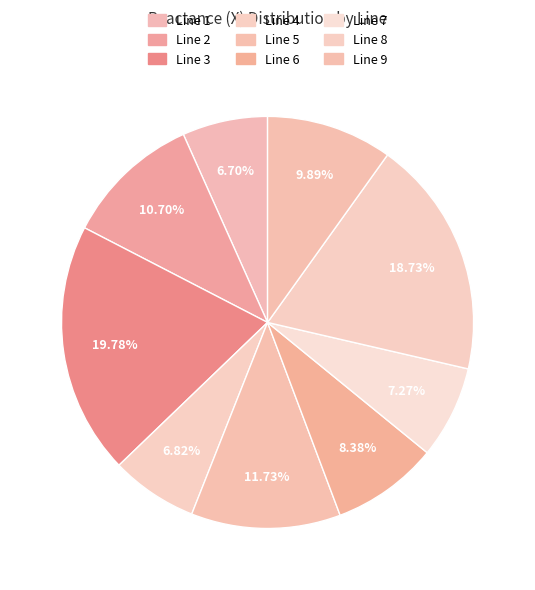

True or false: Line 3 accounts for 20% of the total.

True